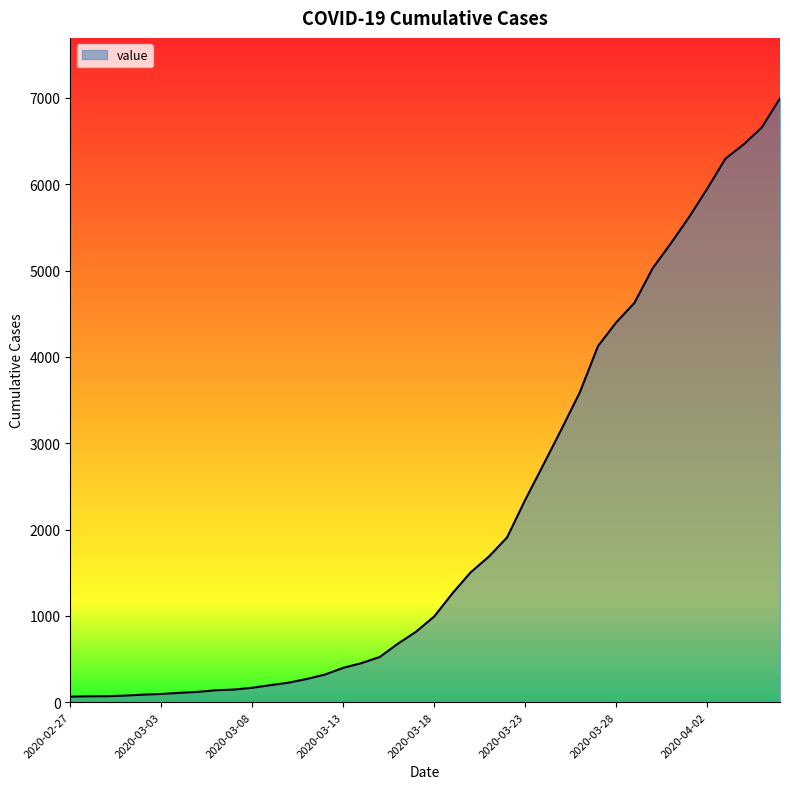

What is the maximum value shown in the chart?

6995